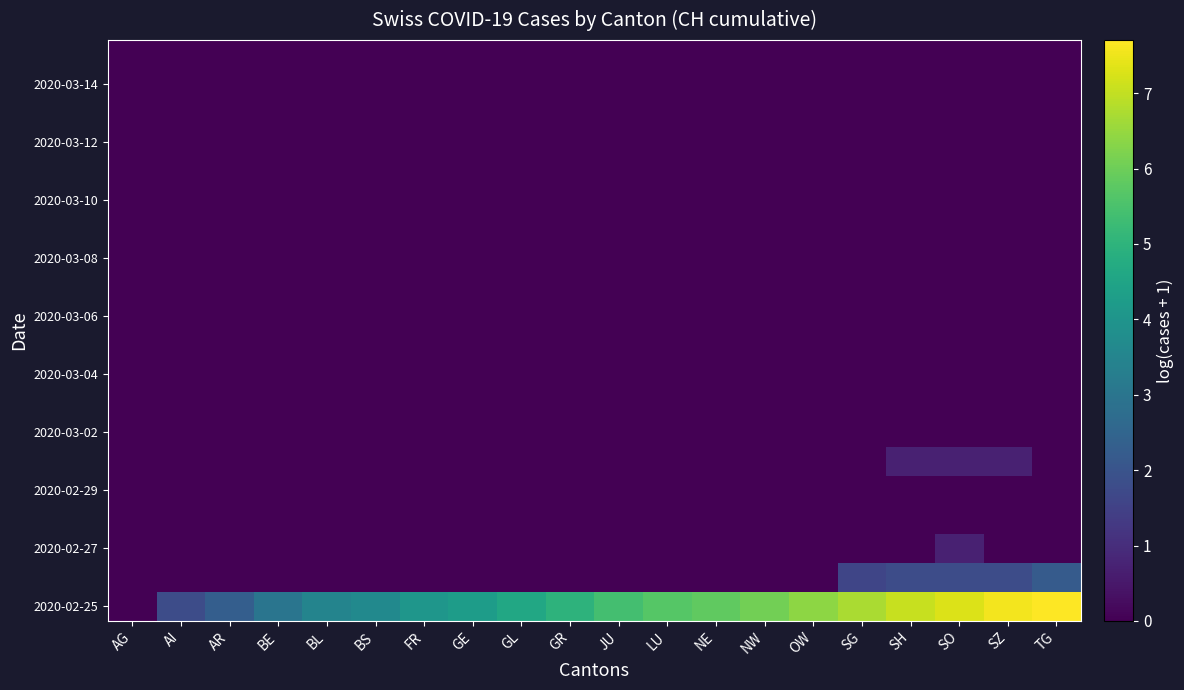

Which series has the widest spread of values?

2020-02-25